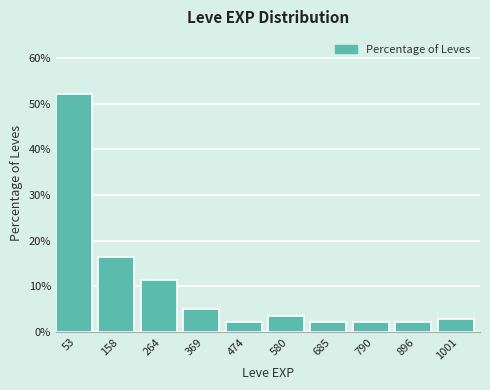

What is the height of the bar covering 0 to 100 on the x-axis? Neither the bar edges nor the heights are printed on the chart, so give them approximately, as read against the axes.

52